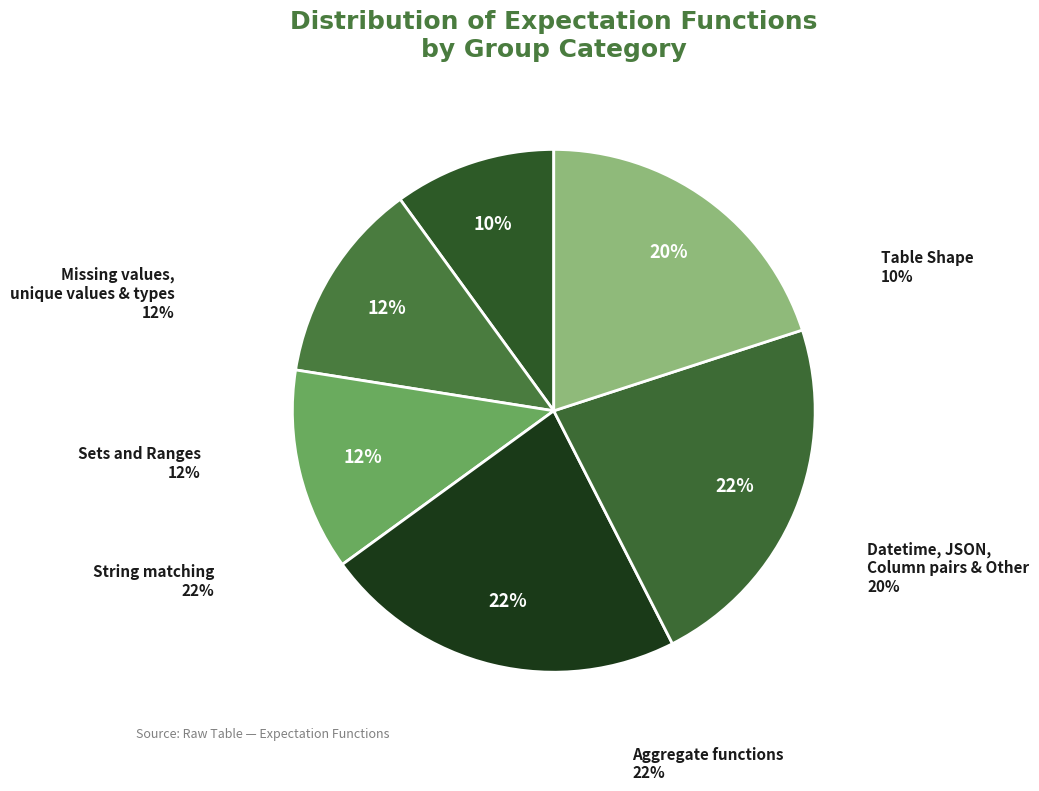

How many slices are in this pie chart?

6